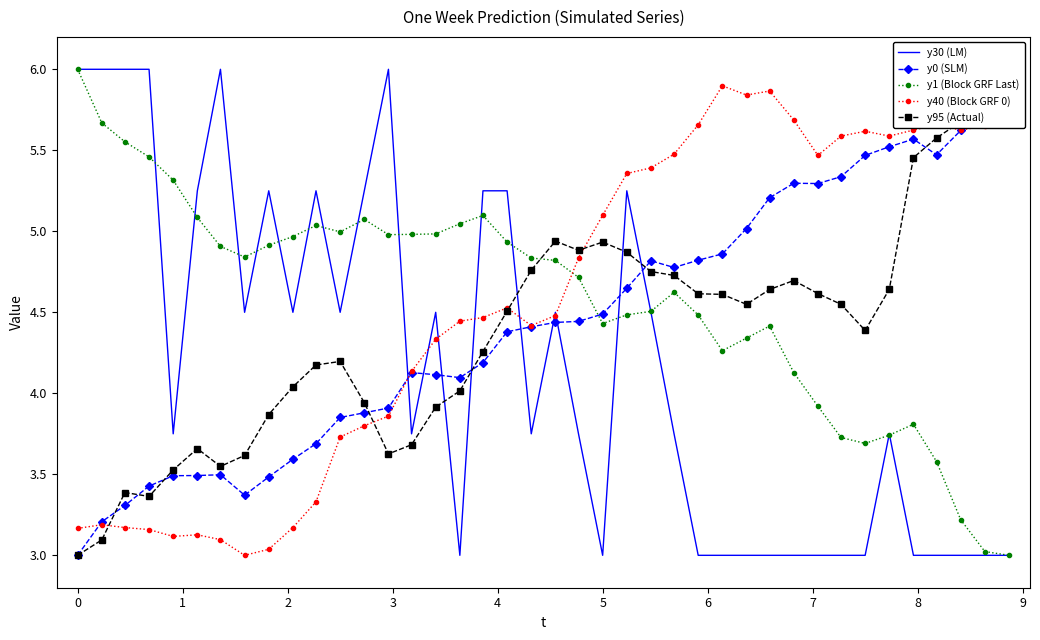

What is the average value of the y0 (SLM) series?

4.4